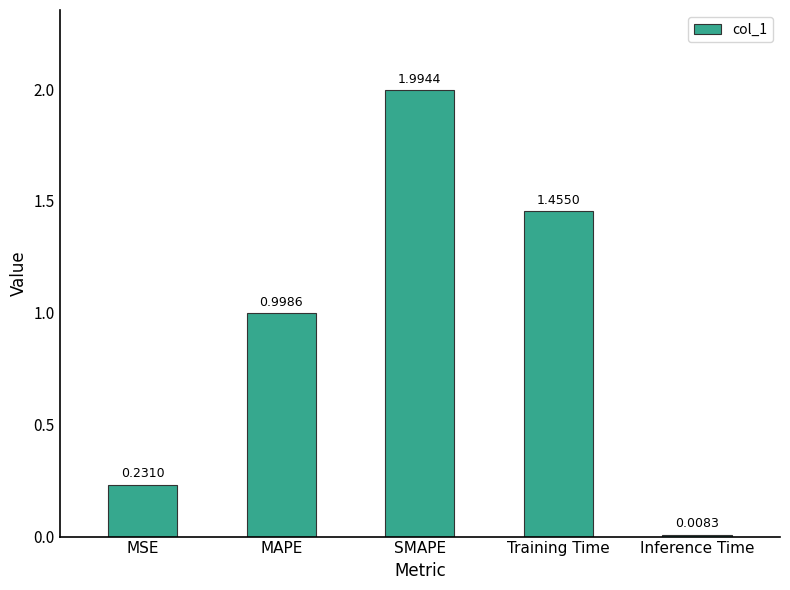

What is the label of the 3rd bar from the left?

SMAPE